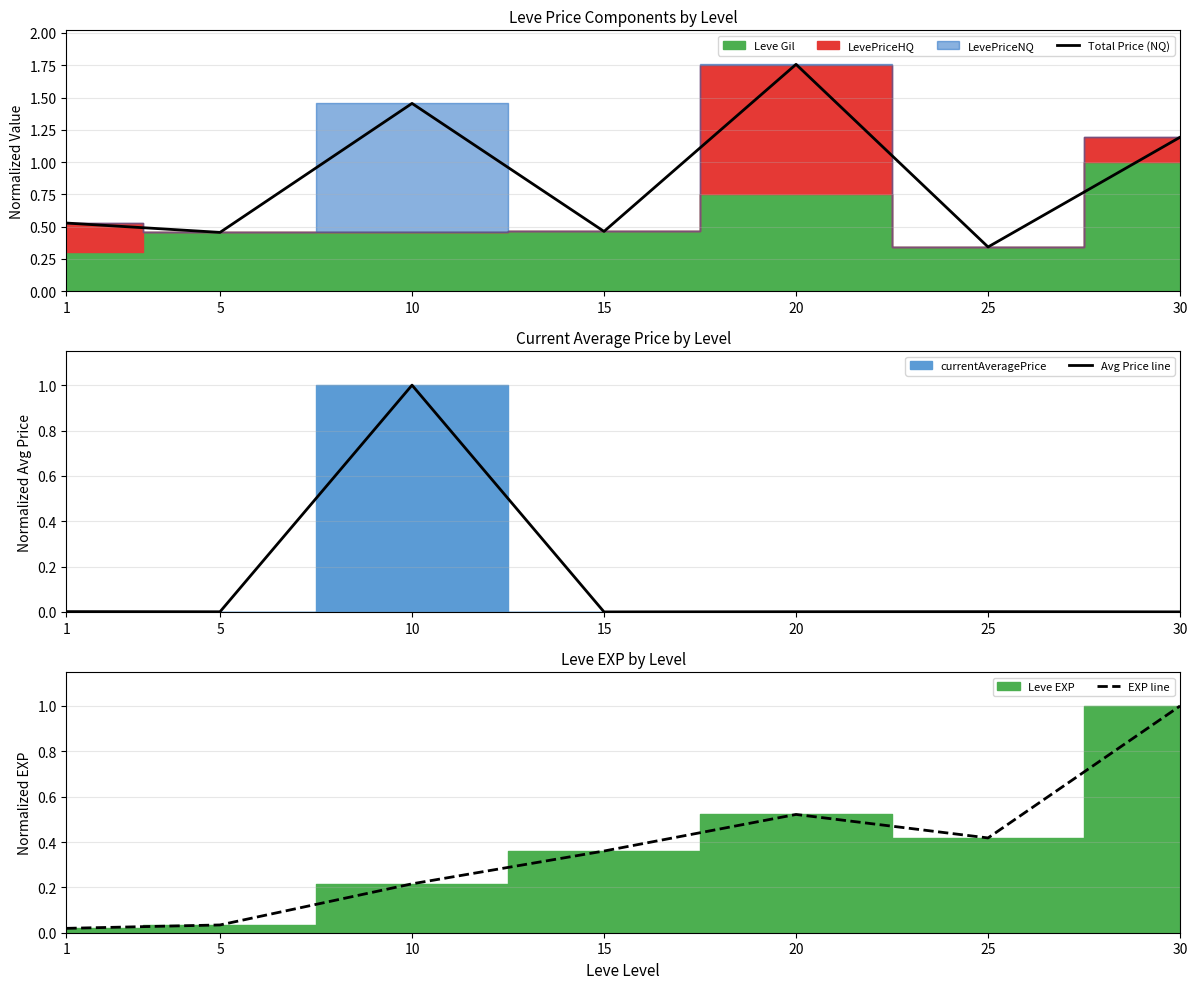

Reading right to left, extract all data points from this chart.

Total Price (NQ): 1.2	0.3	1.8	0.5	1.5	0.5	0.5
Avg Price line: 0.0	0.0	0.0	0.0	1.0	0.0	0.0
EXP line: 1.0	0.4	0.5	0.4	0.2	0.0	0.0